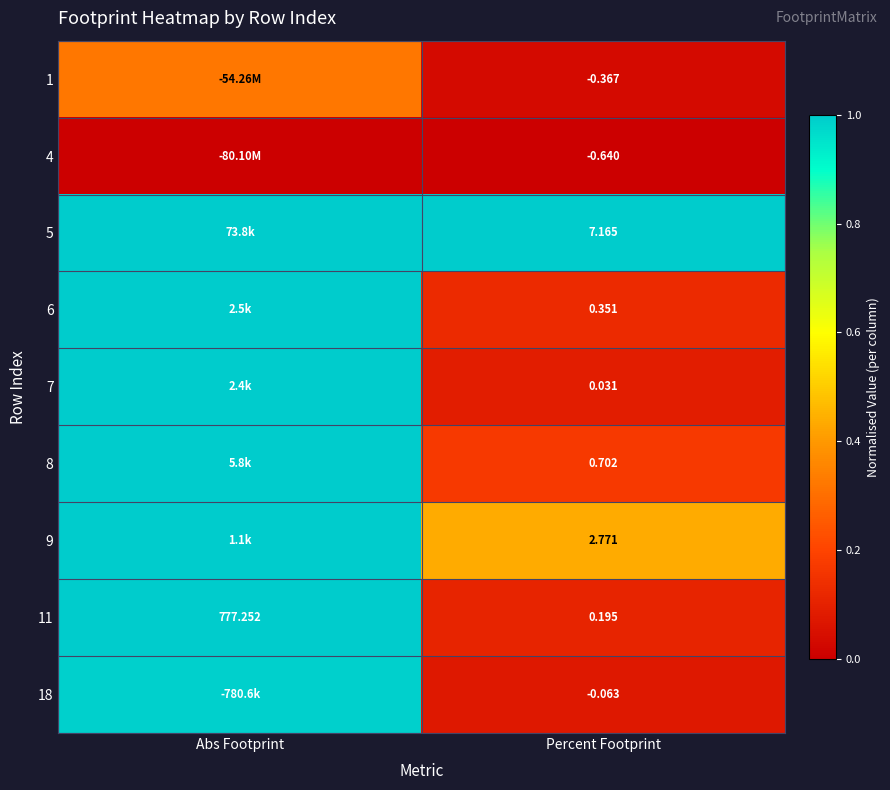

Is the value of 6 at Percent Footprint greater than the value of 1 at Percent Footprint?

Yes